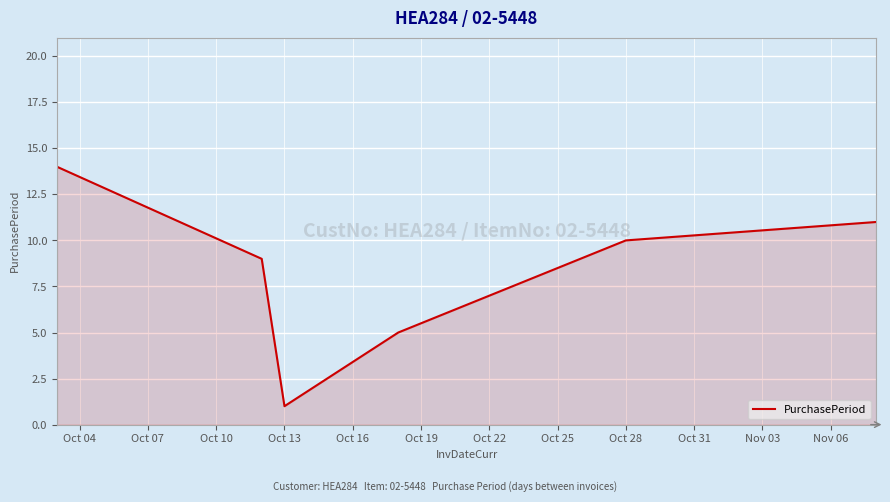

What is the difference between the maximum and minimum values?

13